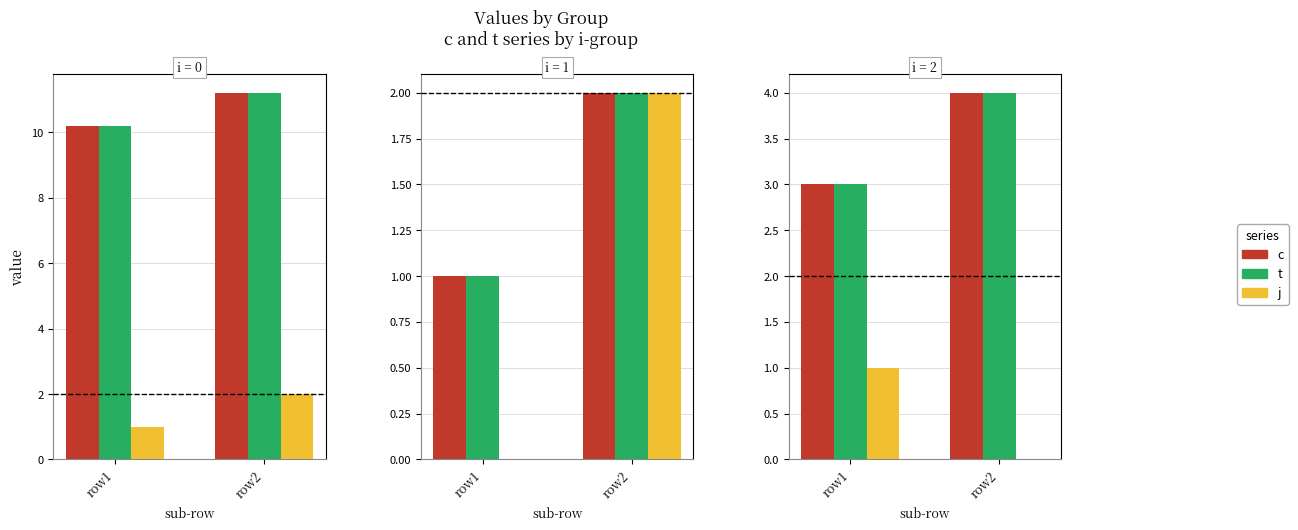

What is the total value across all series at row1?

7